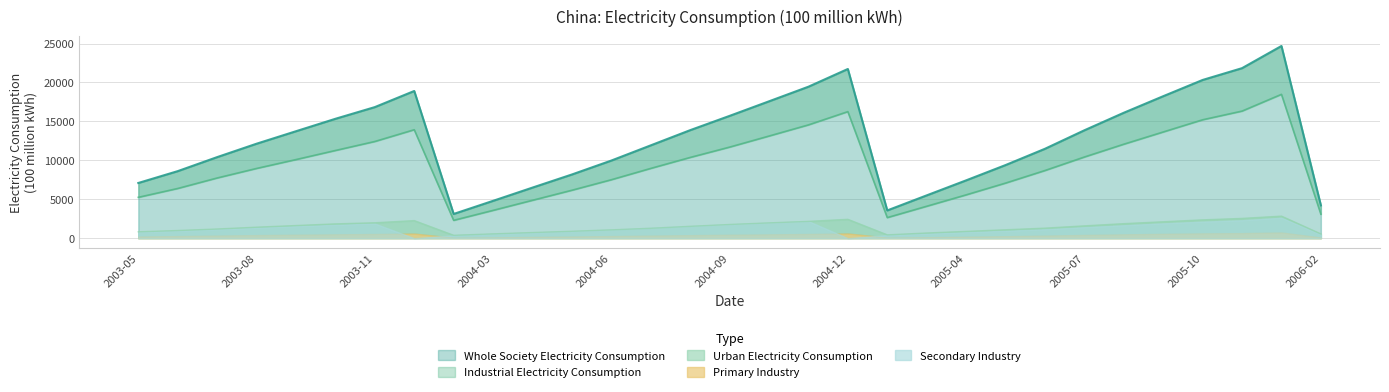

At which label does Industrial Electricity Consumption first exceed 8967?

2003-09